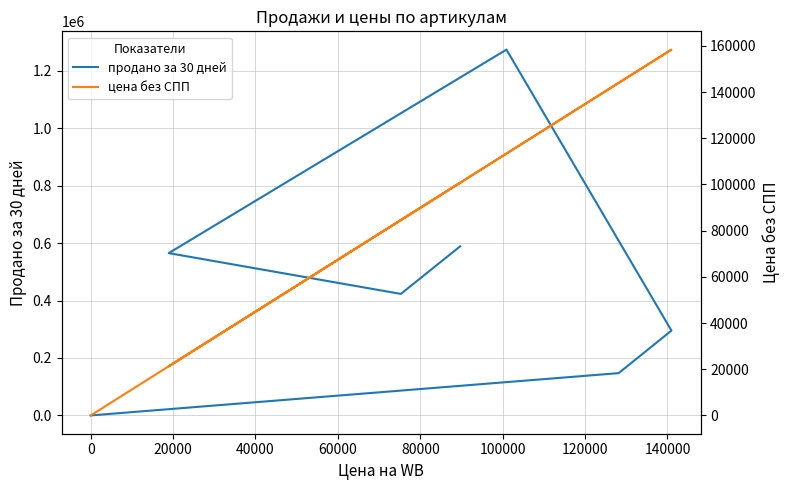

True or false: продано за 30 дней and цена без СПП cross at least once.

False